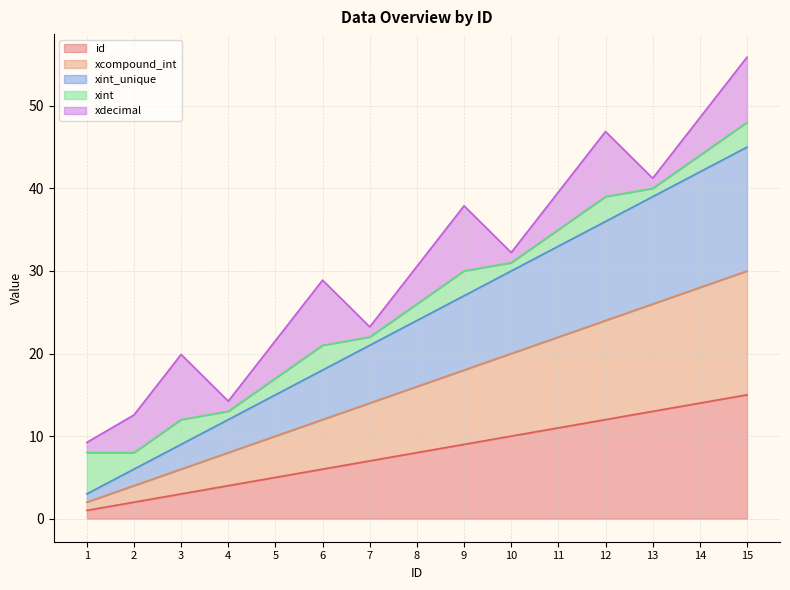

Where is id nearest to the value 8?

8